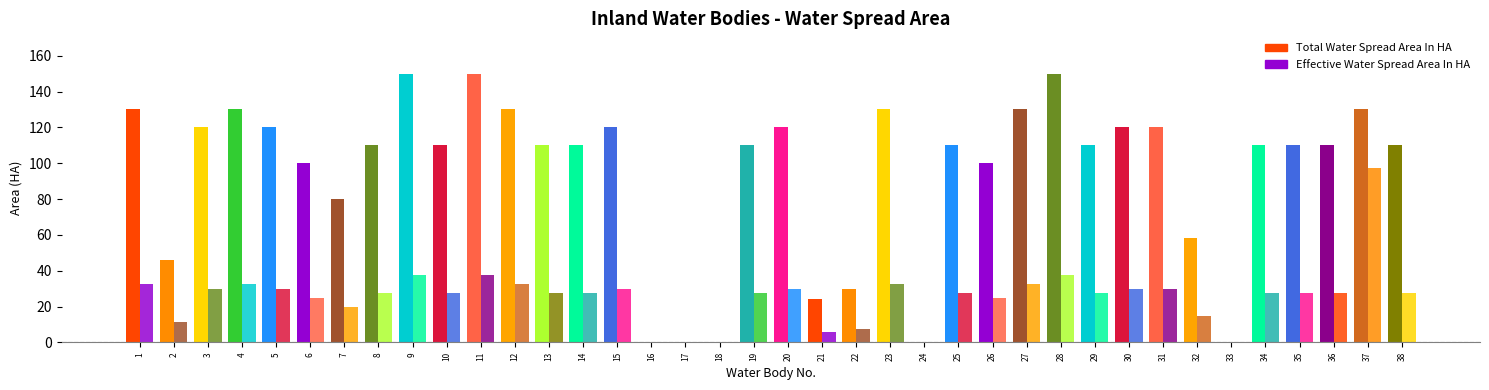

What is the sum of the Total Water Spread Area In HA values at 36 and 10?

220.0